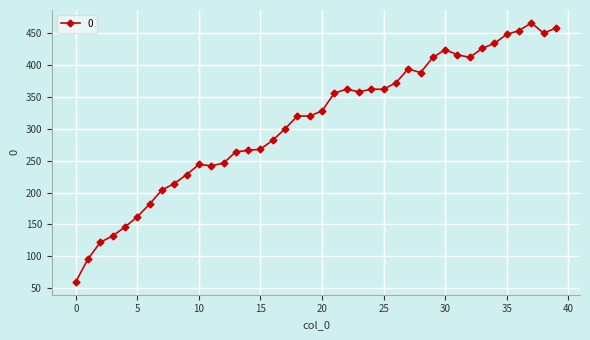

How many categories are shown in the chart?

40